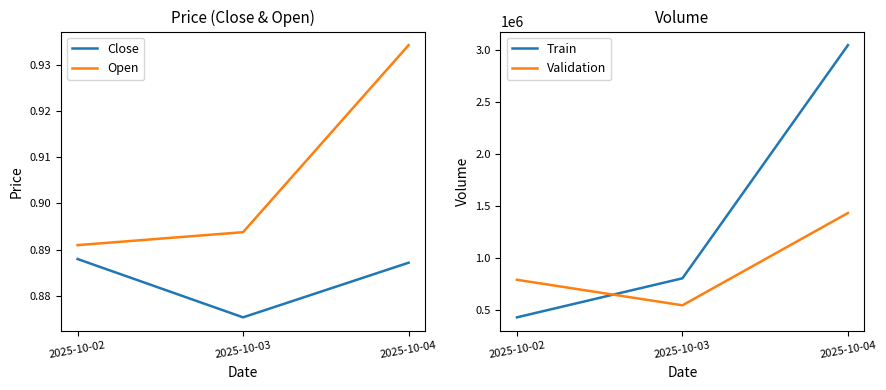

Reading left to right, list all the values displayed in this chart.

Close: 0.9	0.9	0.9
Open: 0.9	0.9	0.9
Train: 429768.0	804947.0	3045053.0
Validation: 790659.0	545531.0	1432430.0